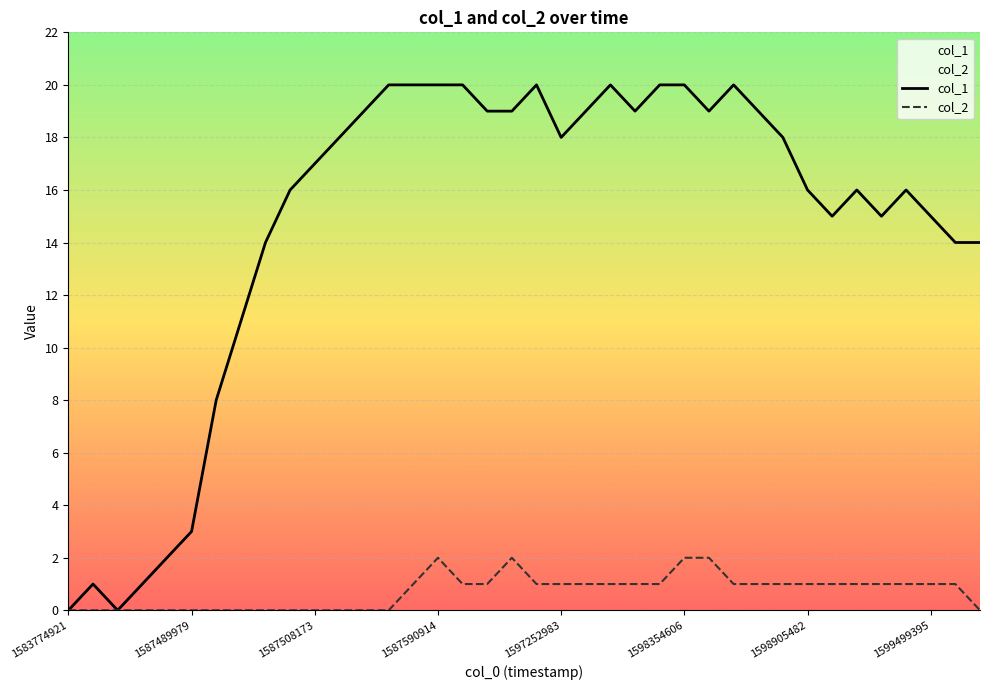

How many values in the col_2 series exceed 1?

4